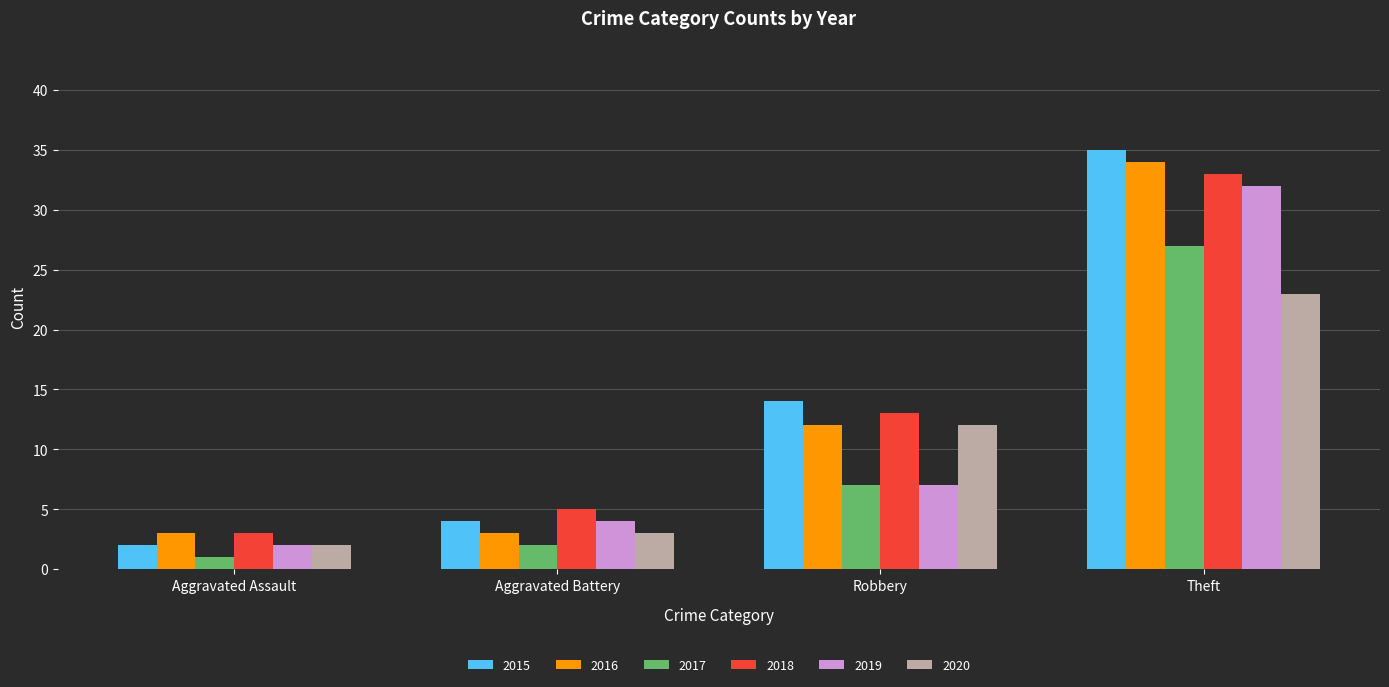

Where is 2015 nearest to the value 18?

Robbery